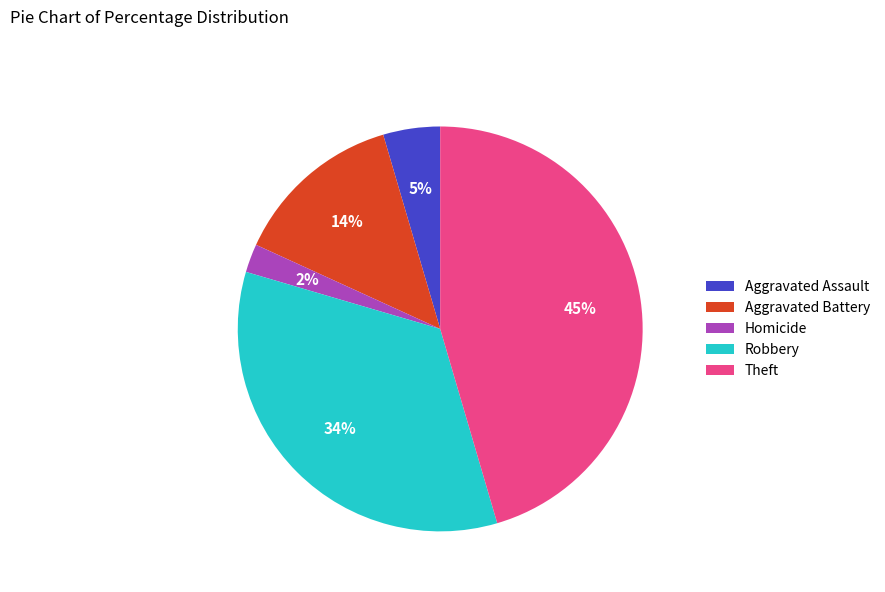

Do Robbery and Theft together represent more than half of the pie?

Yes